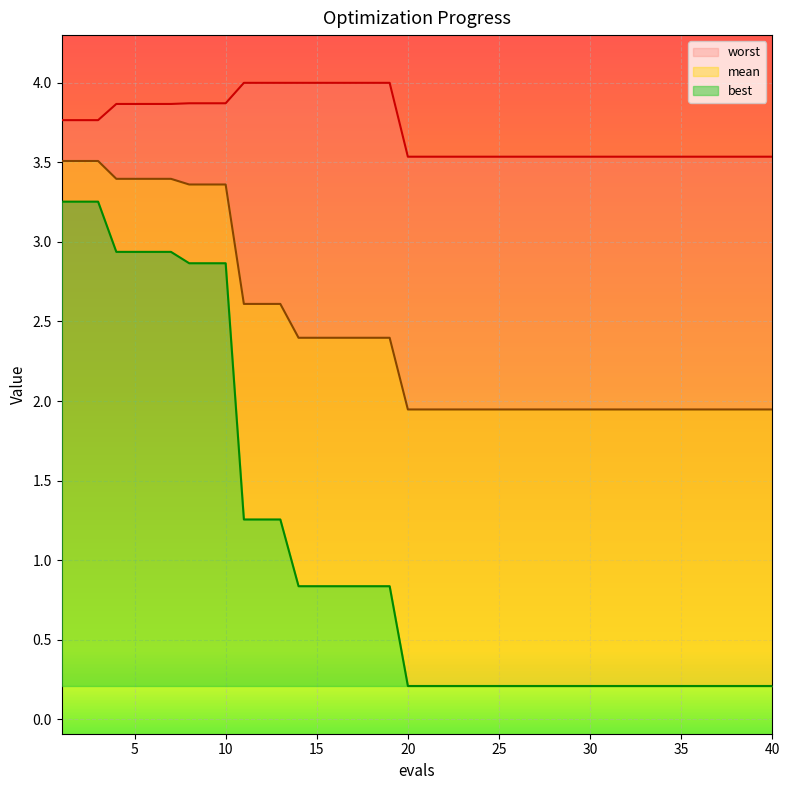

What is the greatest value displayed?

4.0